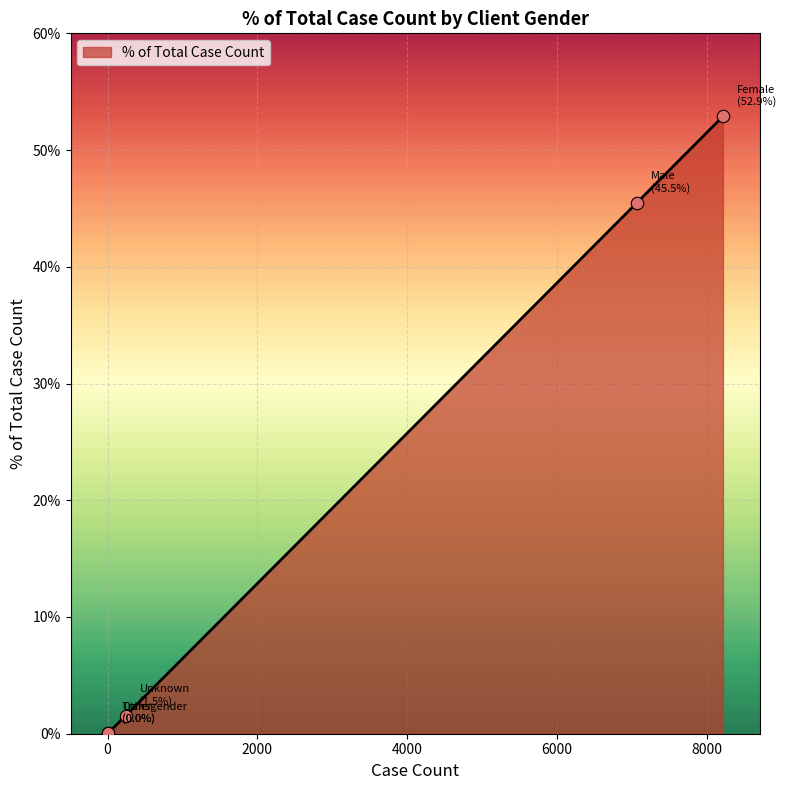

What is the maximum value shown in the chart?

52.9